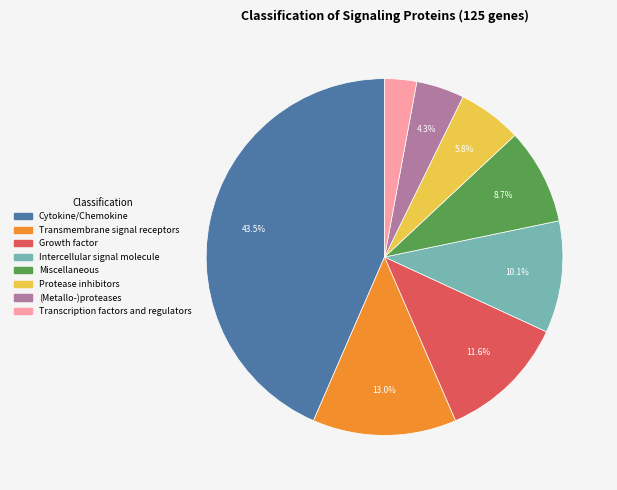

Rank the categories by value from highest to lowest.

Cytokine/Chemokine, Transmembrane signal receptors, Growth factor, Intercellular signal molecule, Miscellaneous, Protease inhibitors, (Metallo-)proteases, Transcription factors and regulators